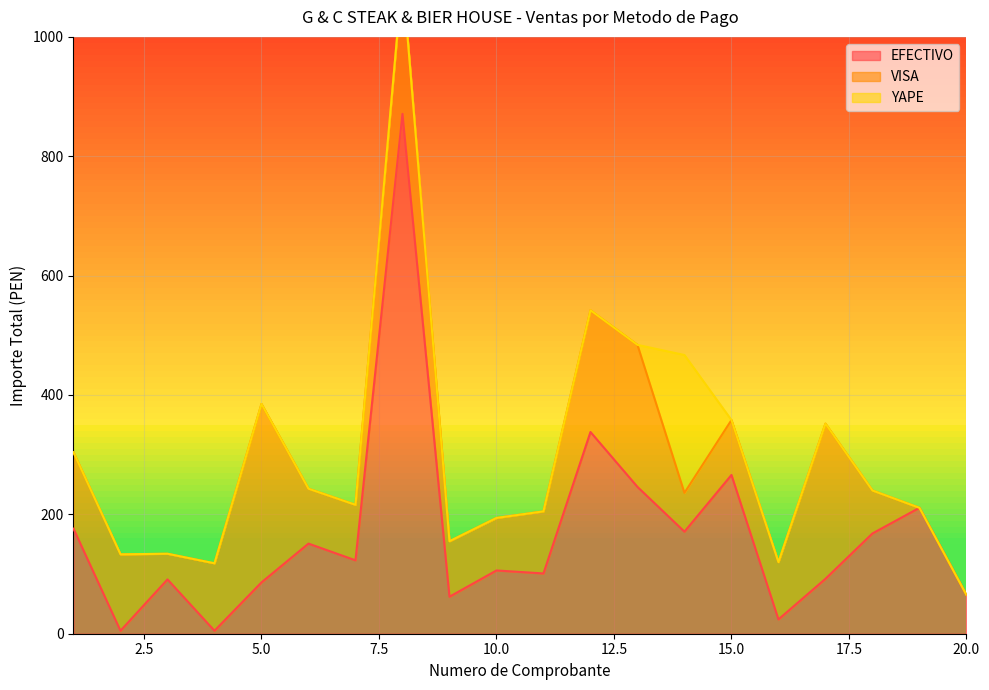

Does the chart display data point markers on the line(s)?

No